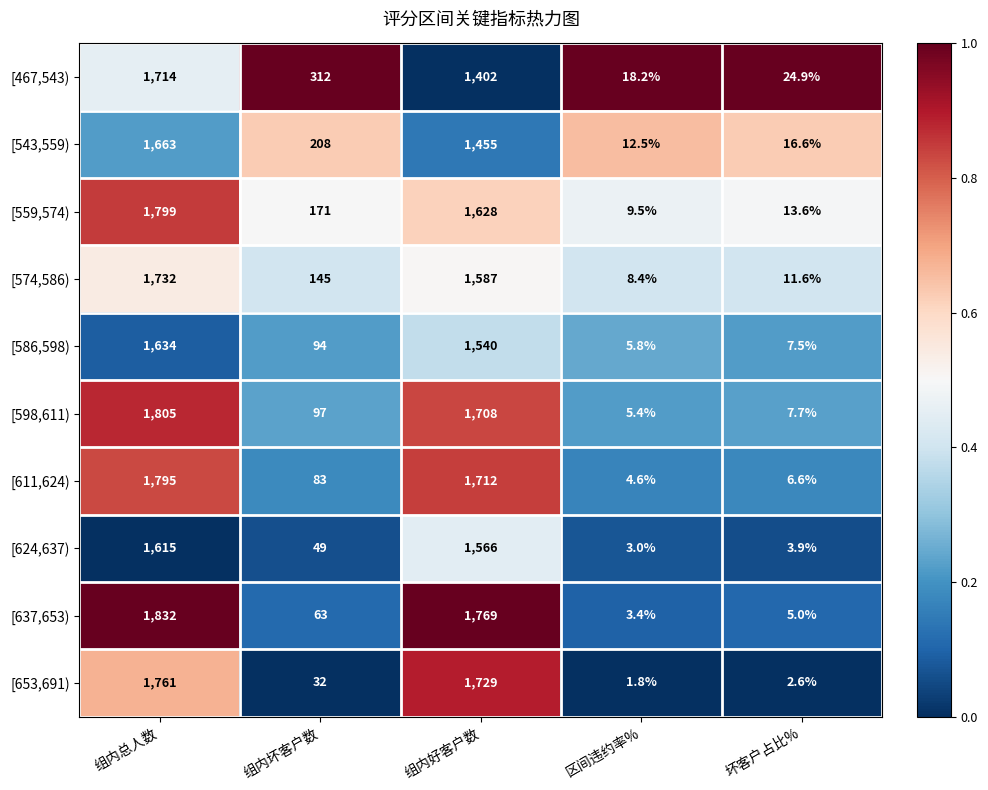

True or false: [653,691) has a value of 1.8 at 区间违约率%.

True